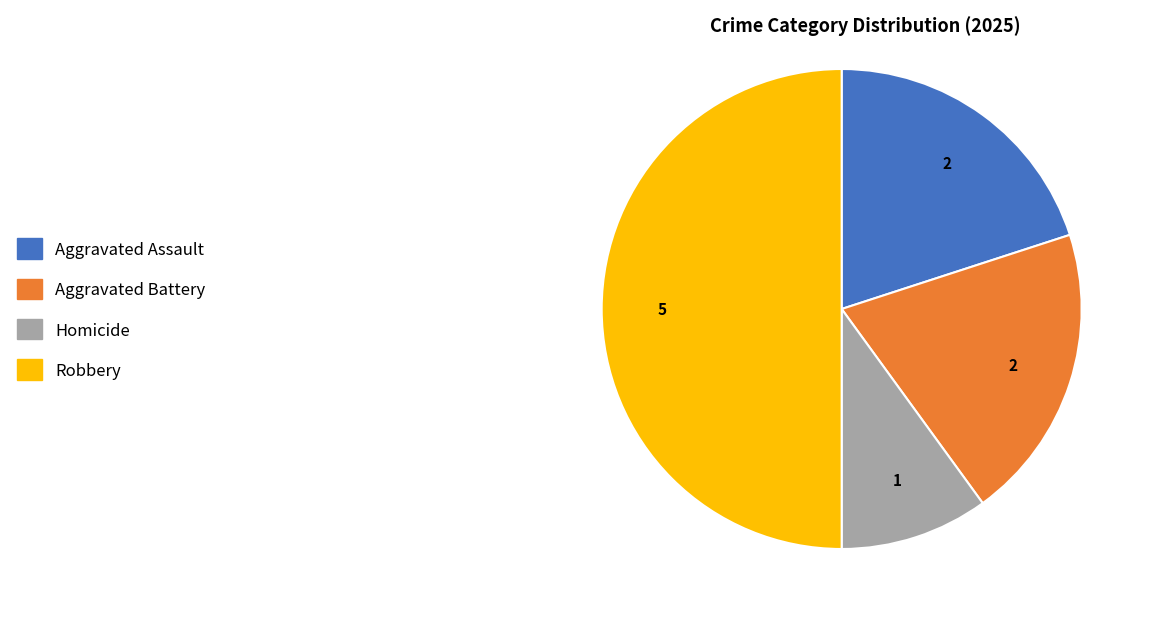

Does Aggravated Assault represent more than half of the total?

No